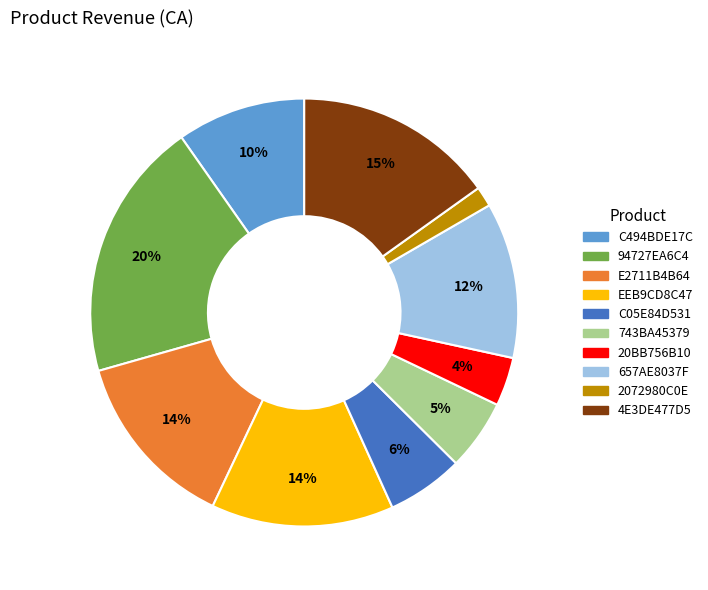

True or false: 2072980C0E accounts for 15% of the total.

False